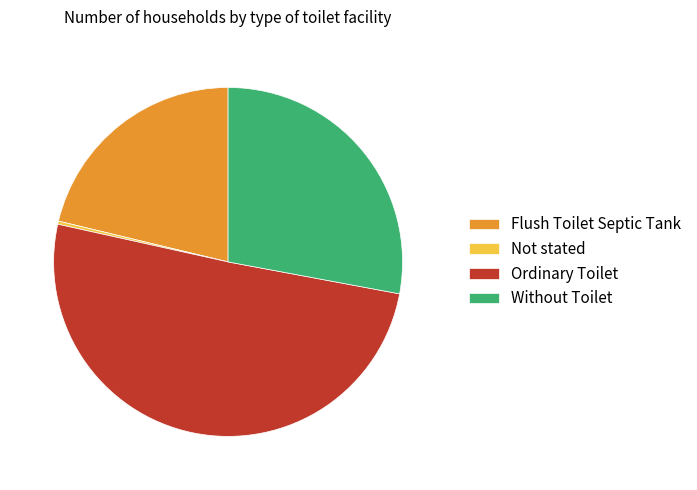

Do Without Toilet and Ordinary Toilet together represent more than half of the pie?

Yes